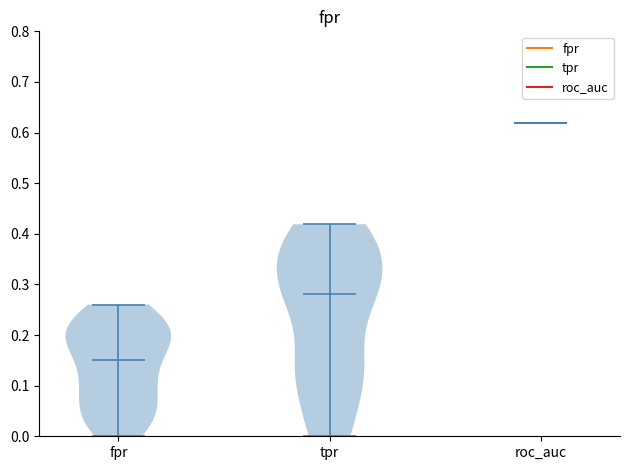

Reading left to right, read every violin against the y-axis: where its median line is, and the lowest and highest points it reaches. The values are not printed on the chart, so give them approximately, as read against the axis.

fpr: median line 0.15, lowest point 0.00, highest point 0.26
tpr: median line 0.28, lowest point 0.00, highest point 0.42
roc_auc: median line 0.62, lowest point 0.62, highest point 0.62